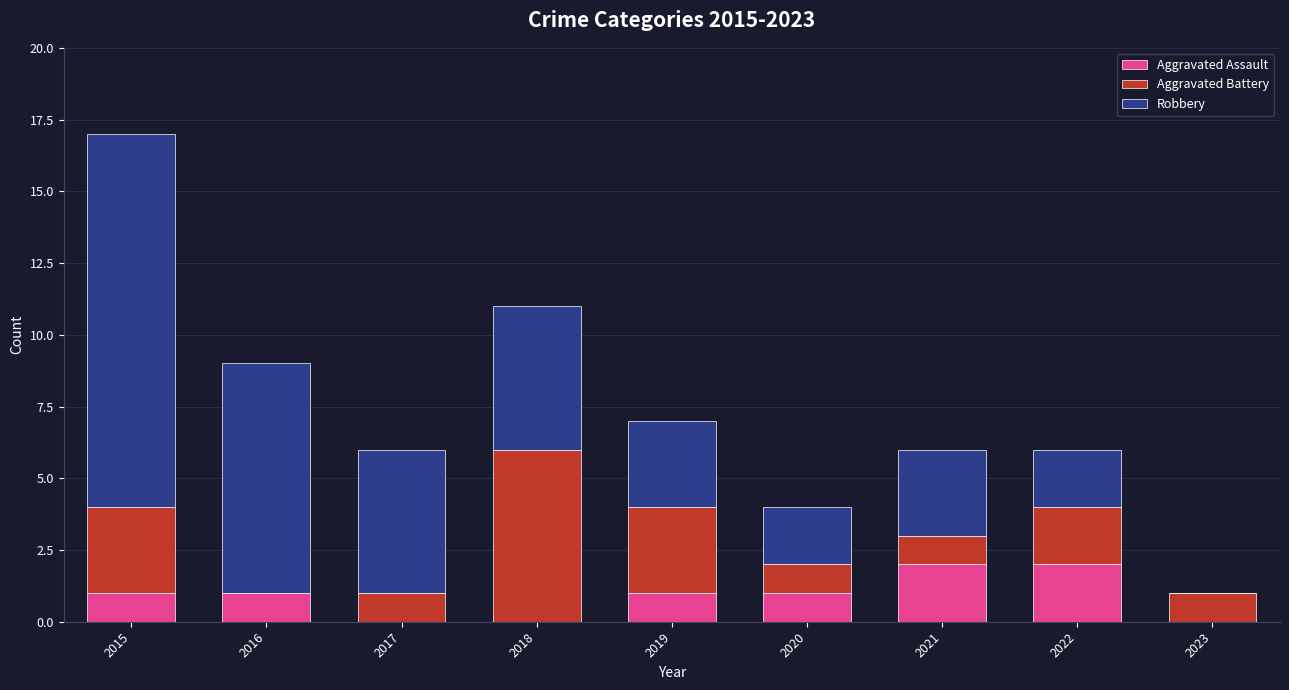

What is the total value across all series at 2019?

7